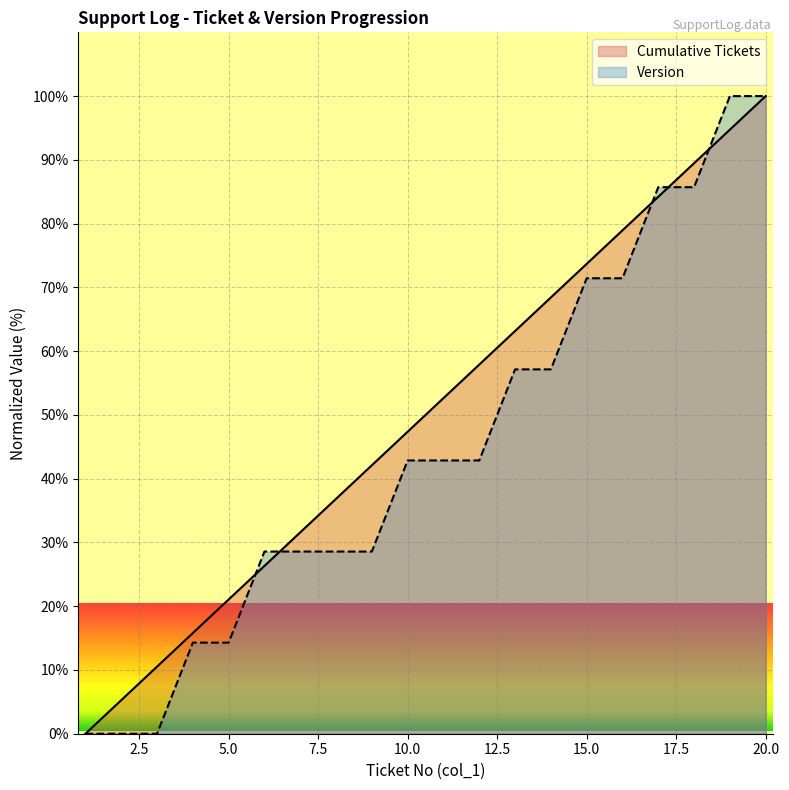

What is the difference between the second highest and minimum values in the Cumulative Tickets series?

94.7